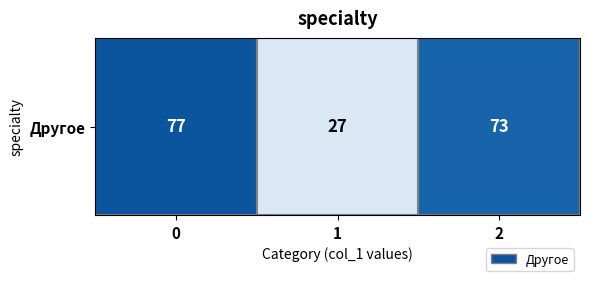

The value at 1 is 27. True or false?

True